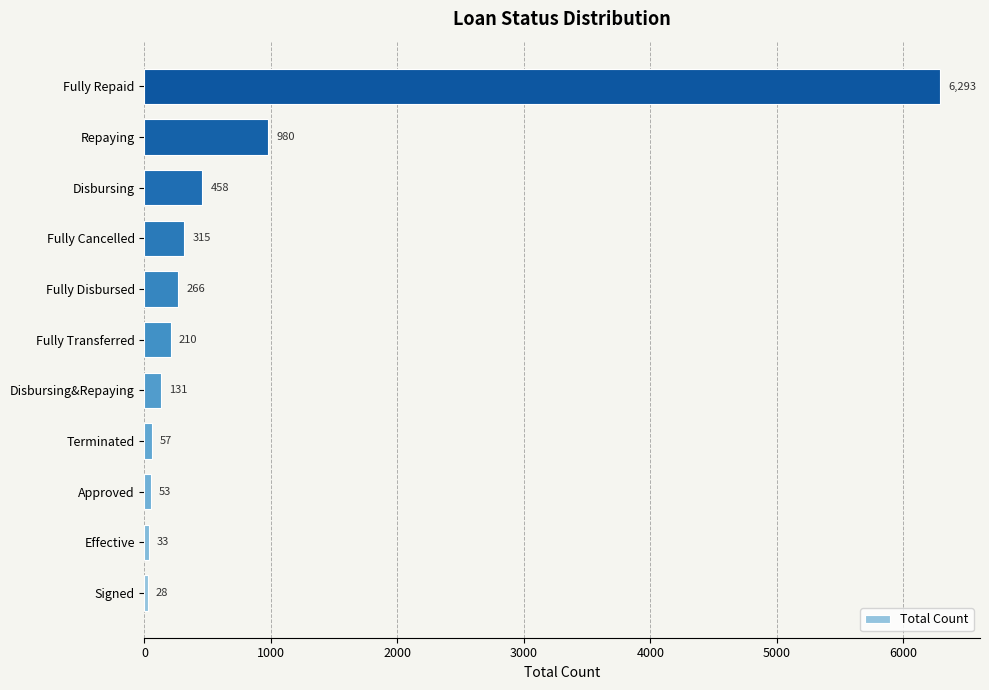

What is the difference between the maximum and minimum values?

6265